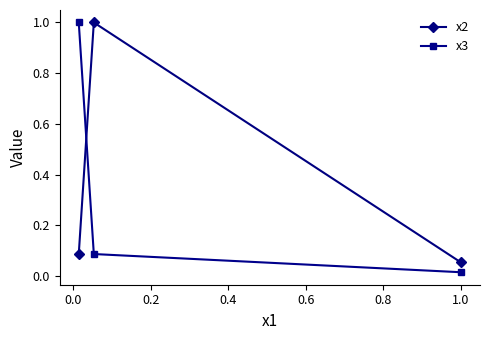

Is this an area chart (filled region under the line)?

No